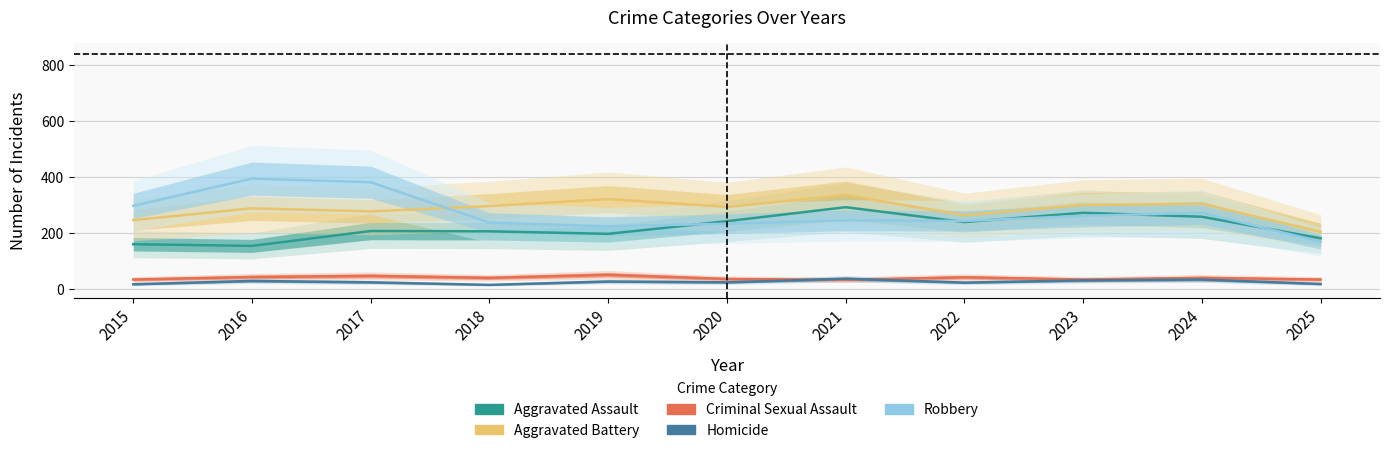

How many intersections are there between Robbery and Aggravated Assault?

5